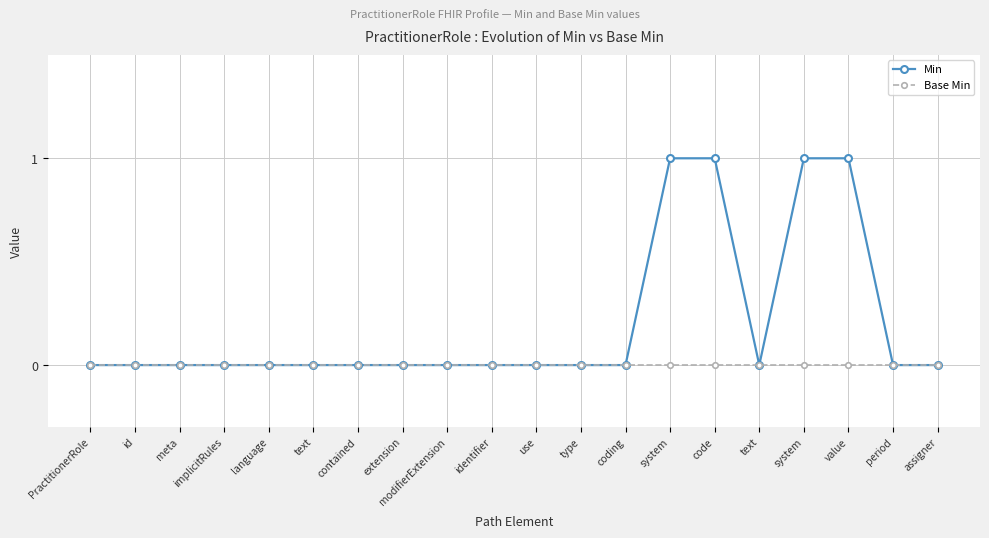

Does the chart have visible grid lines?

Yes